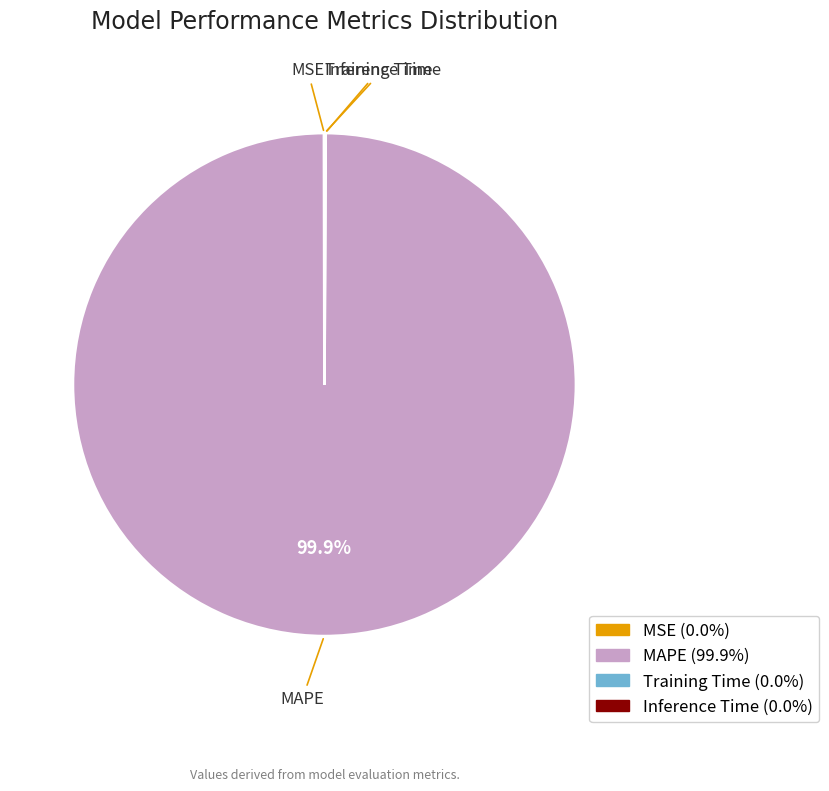

Does MAPE account for over 50% of the chart?

Yes